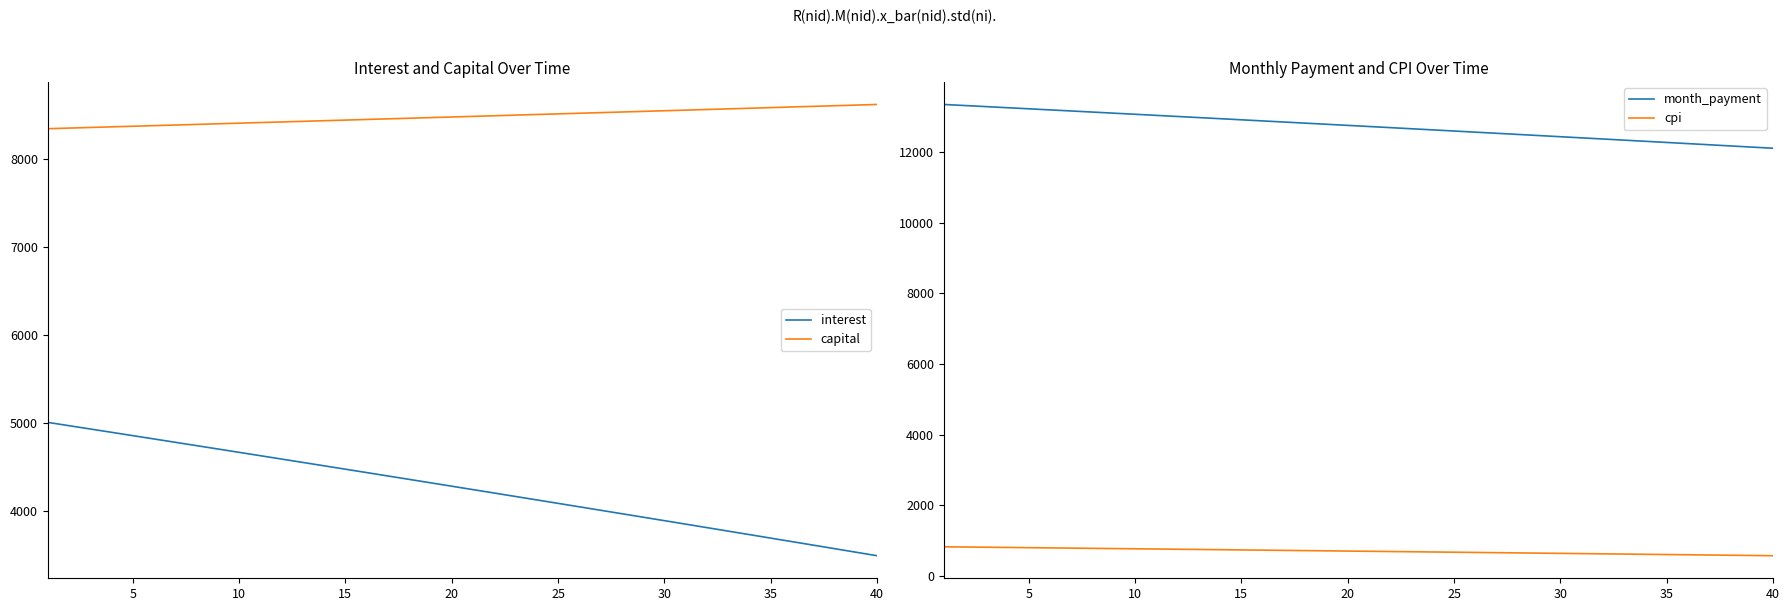

Which series has the largest total across all categories?

month_payment